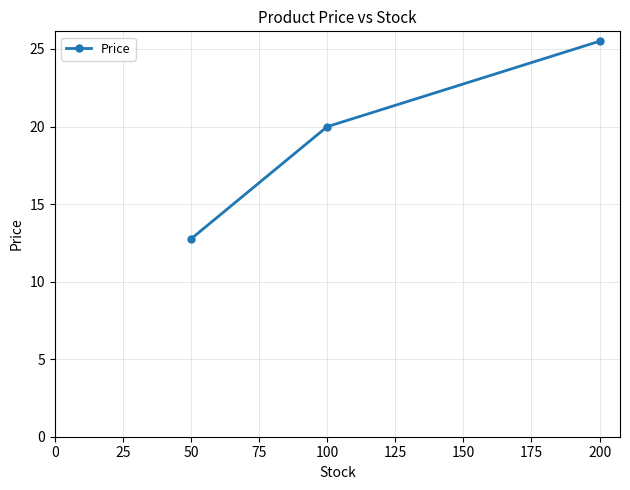

Which category has the highest value across all series?

200